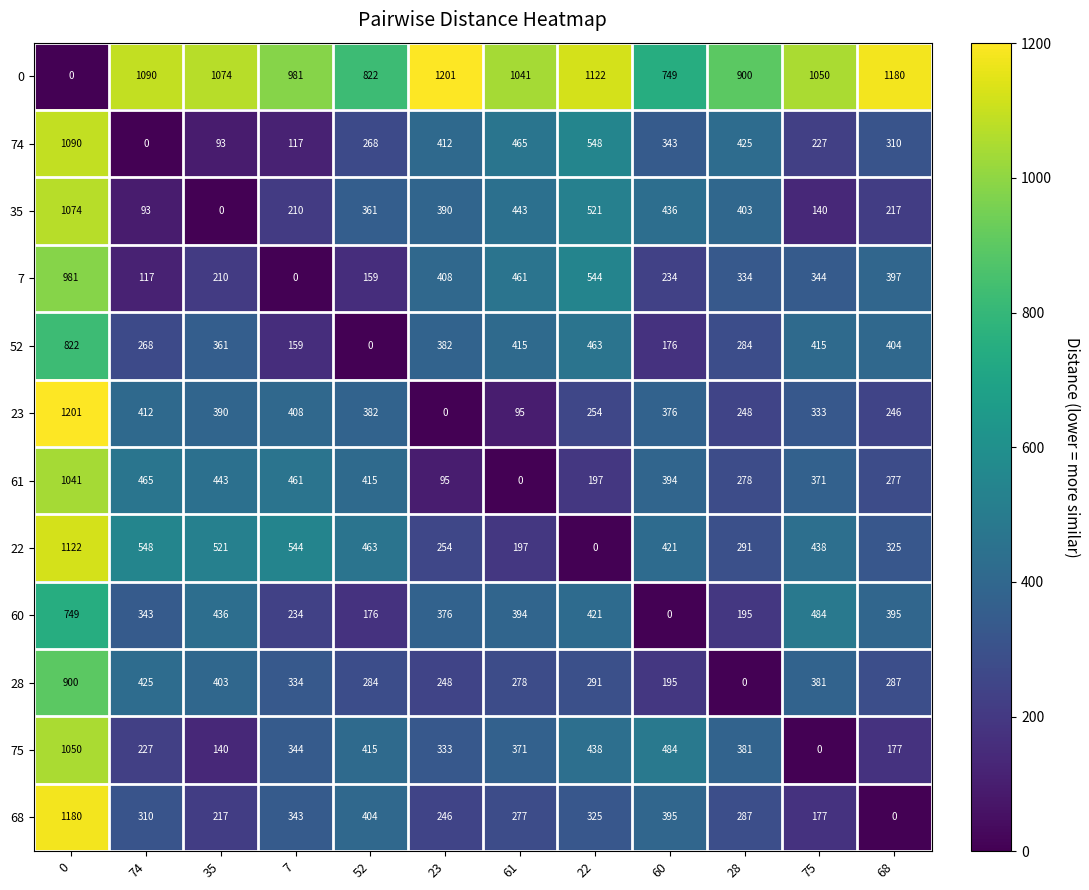

Where is 68 nearest to the value 590?

52